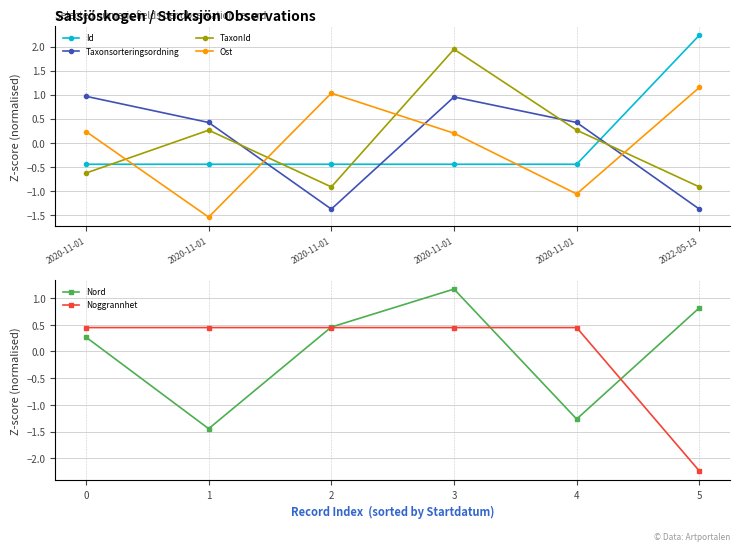

How many negative values does the Taxonsorteringsordning series have?

2